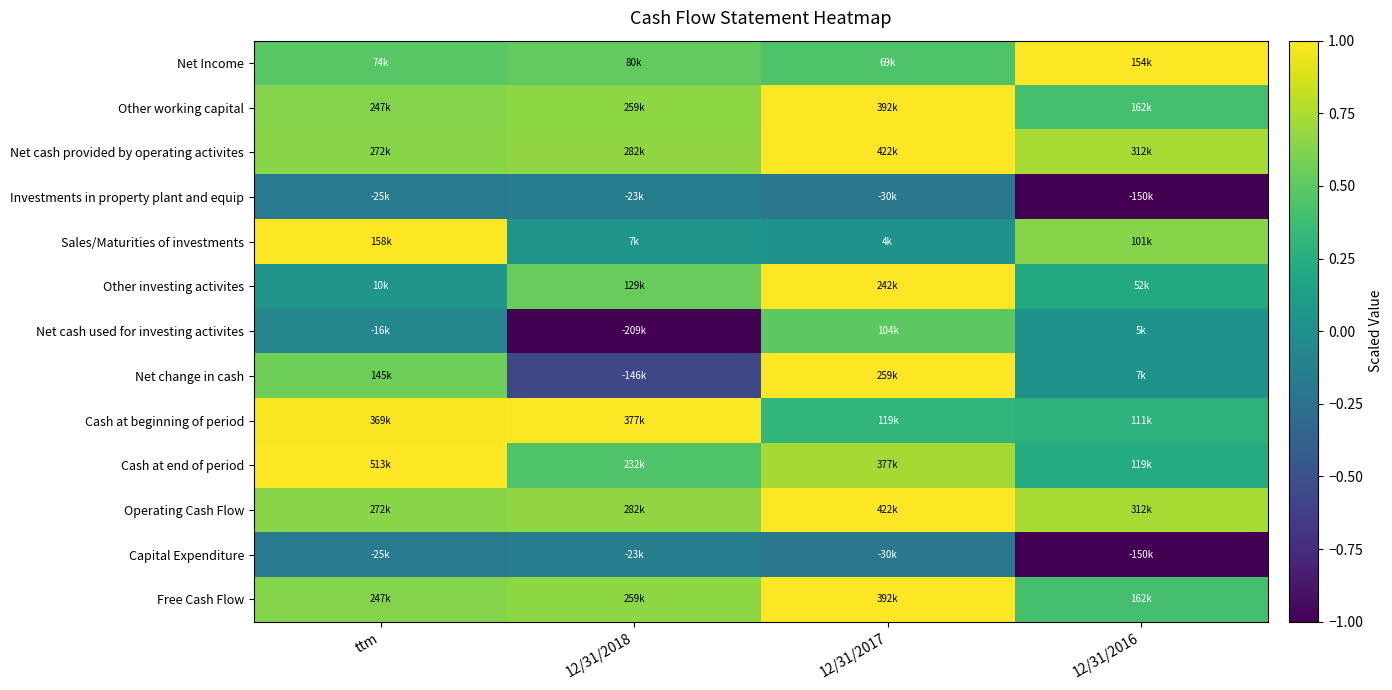

What is the spread (max minus min) of values at 12/31/2018?

2.0